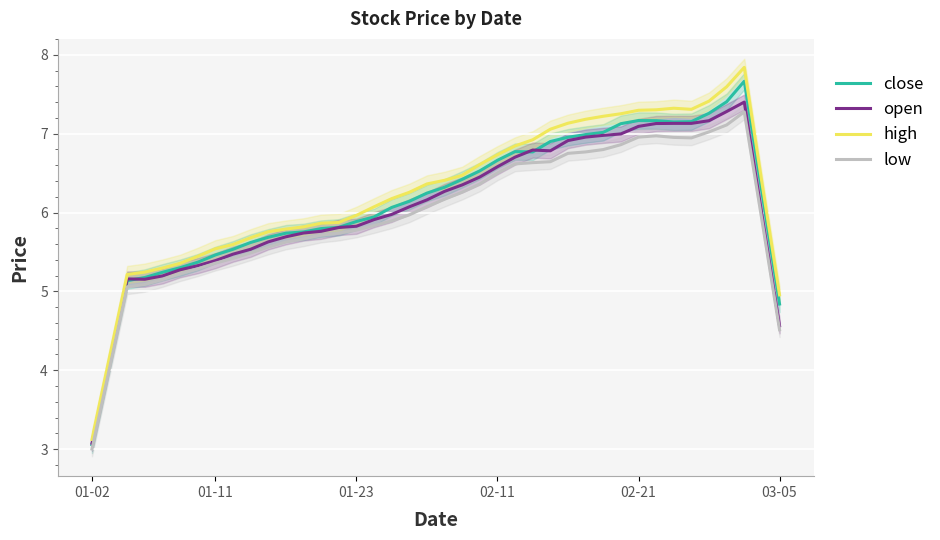

True or false: high and low cross at least once.

False